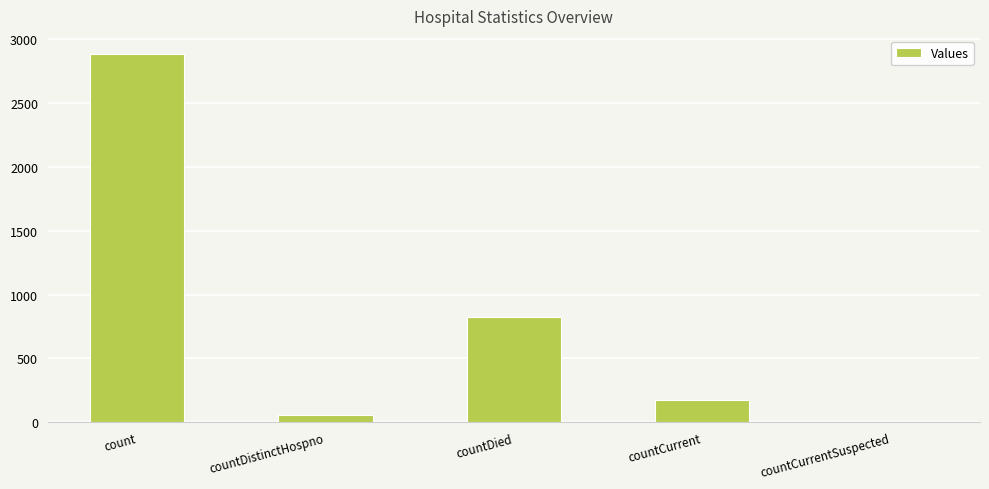

Is it true that the value at countCurrentSuspected is 1308?

False